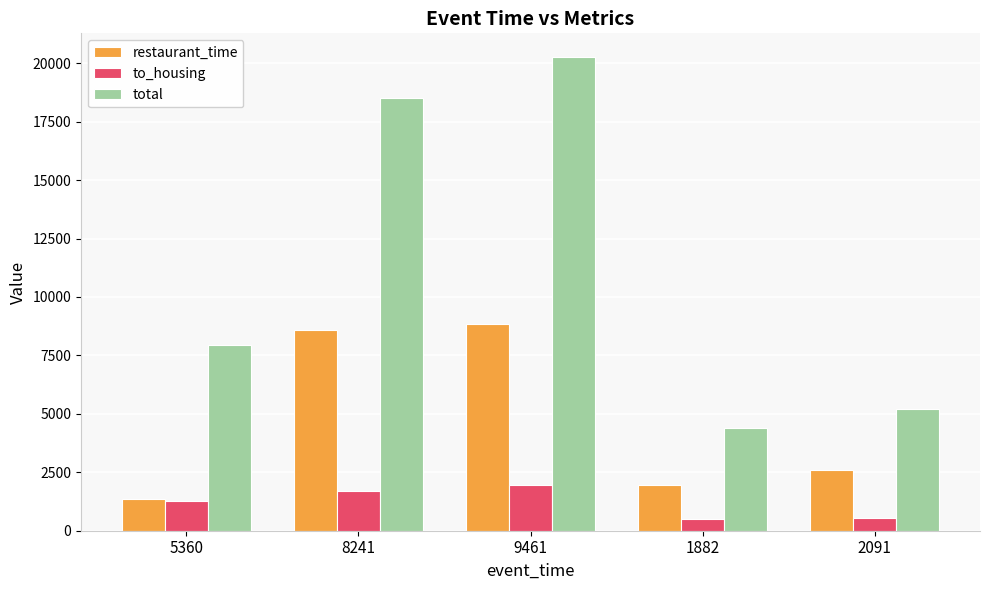

Which series has the largest total across all categories?

total